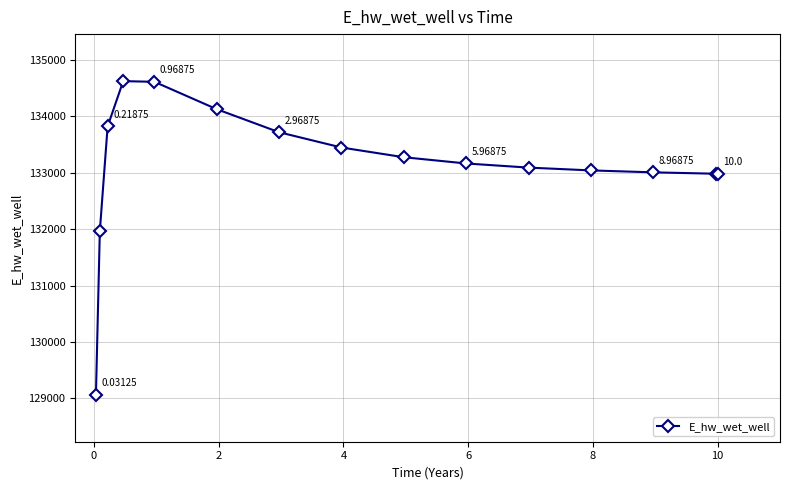

True or false: the data has more than 0 interior local peaks.

True